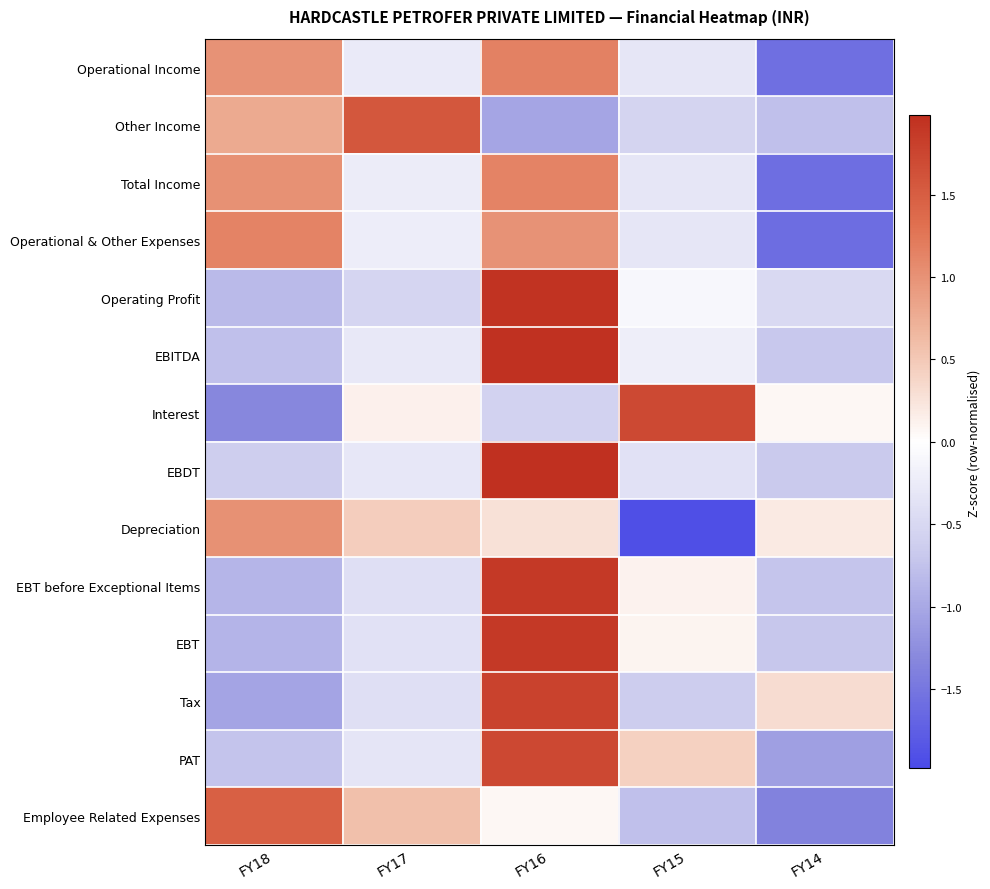

What is the difference between the highest and lowest values at FY15?

3.6